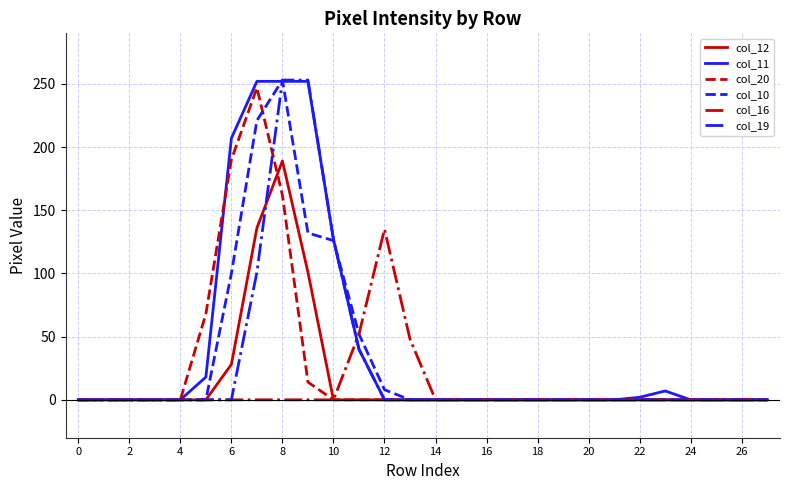

At how many categories does at least one series exceed 62?

7